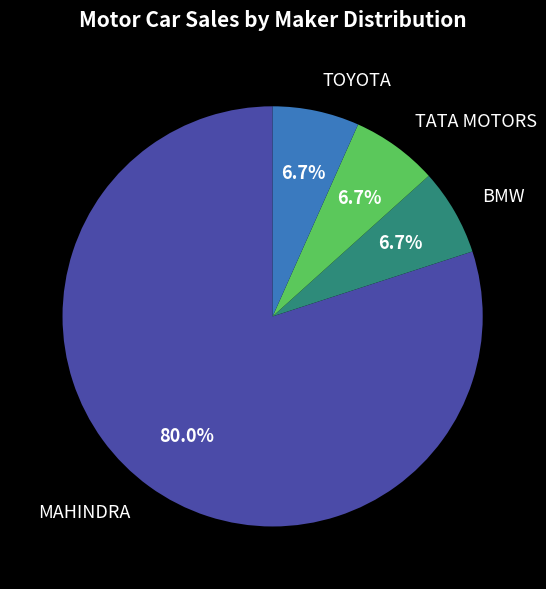

What percentage is NOT represented by BMW?

93.3%